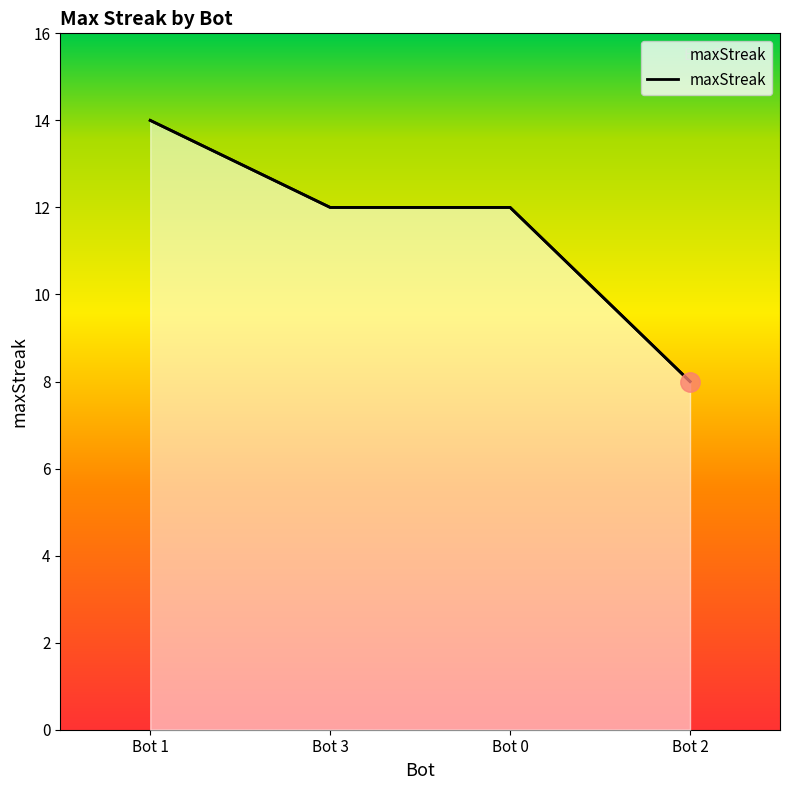

Rank the categories by value from highest to lowest.

Bot 1, Bot 3, Bot 0, Bot 2